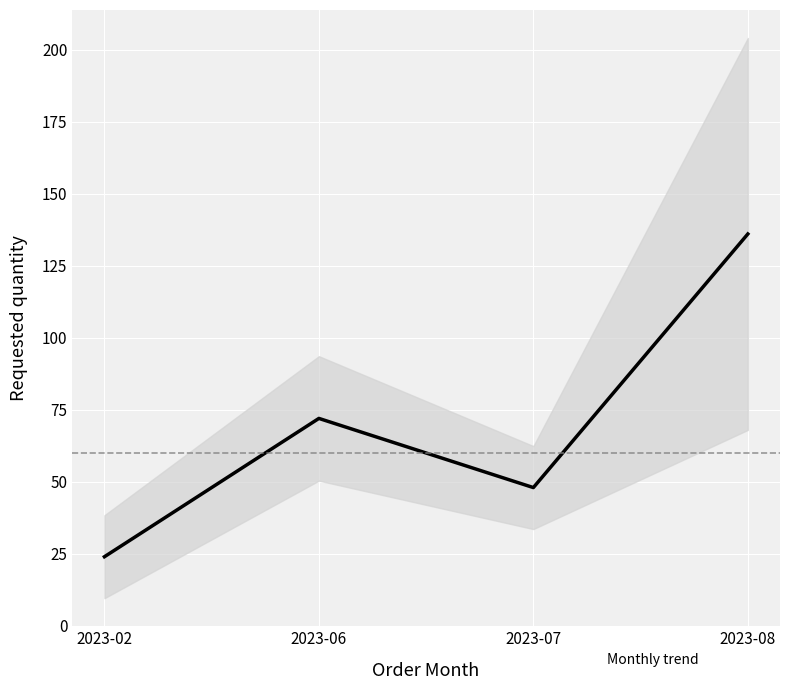

What is the minimum value shown in the chart?

24